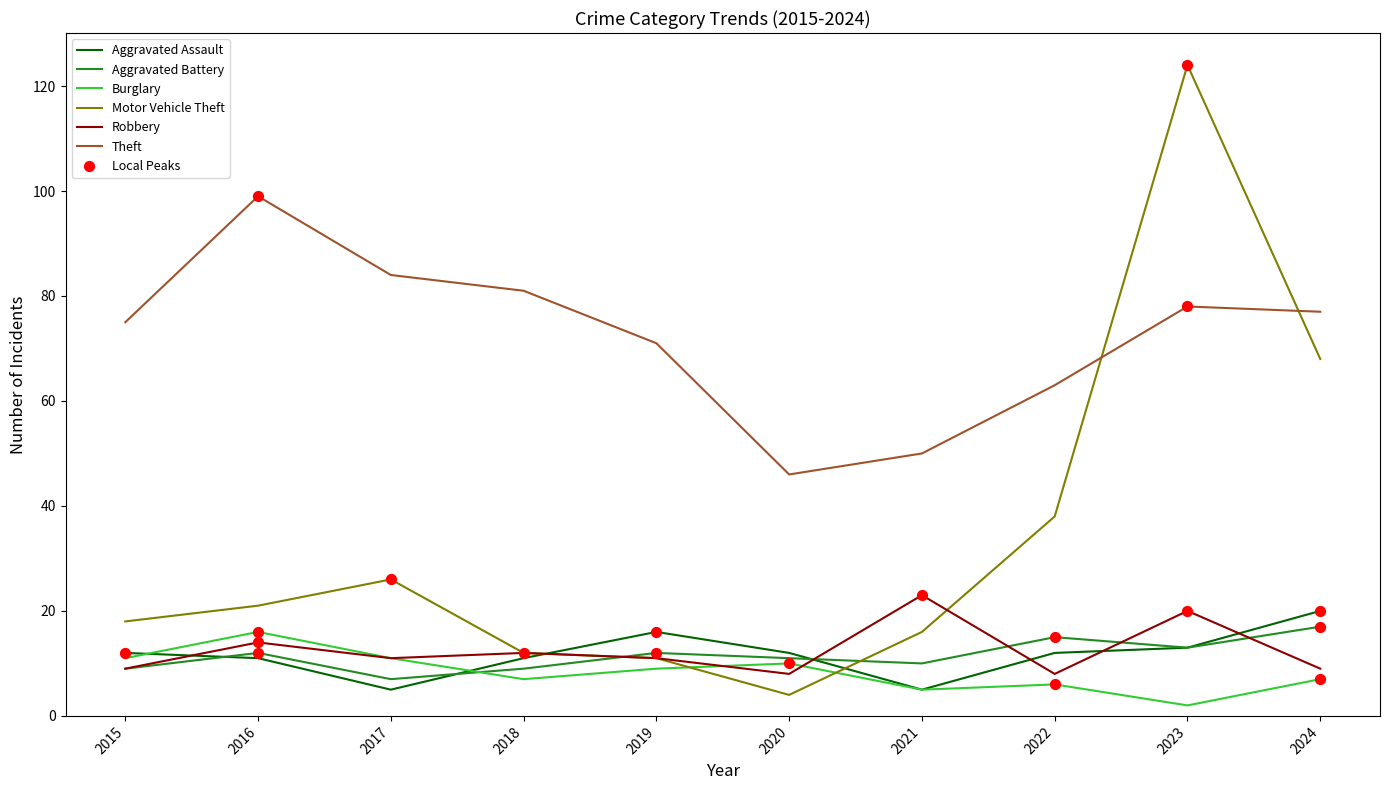

At which category is the sum across all series the highest?

2023